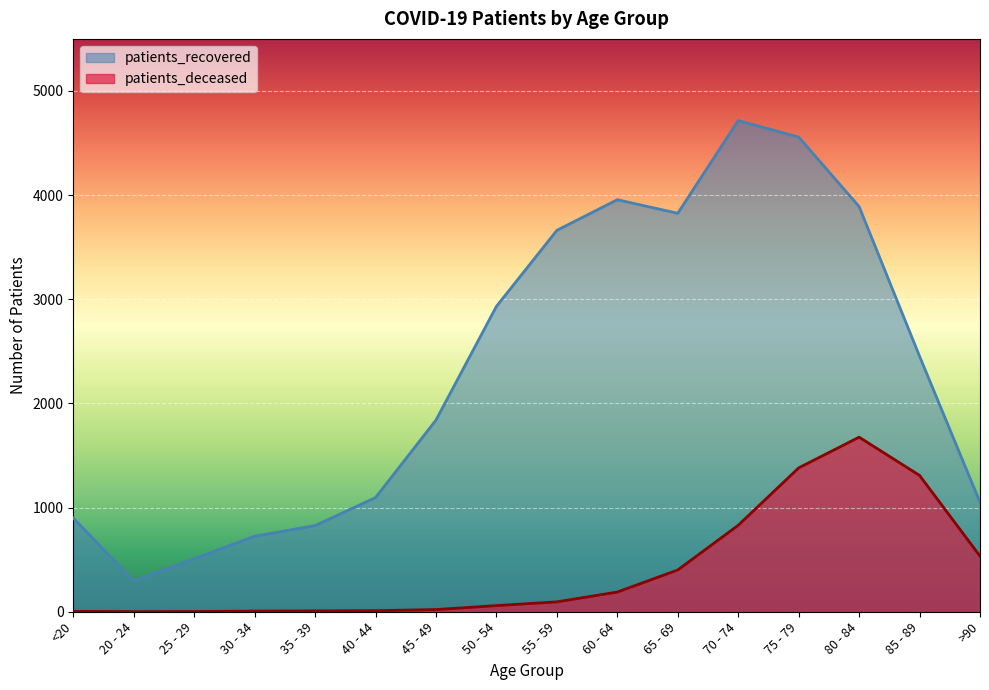

True or false: patients_deceased has a value of 0 at 20 - 24.

False